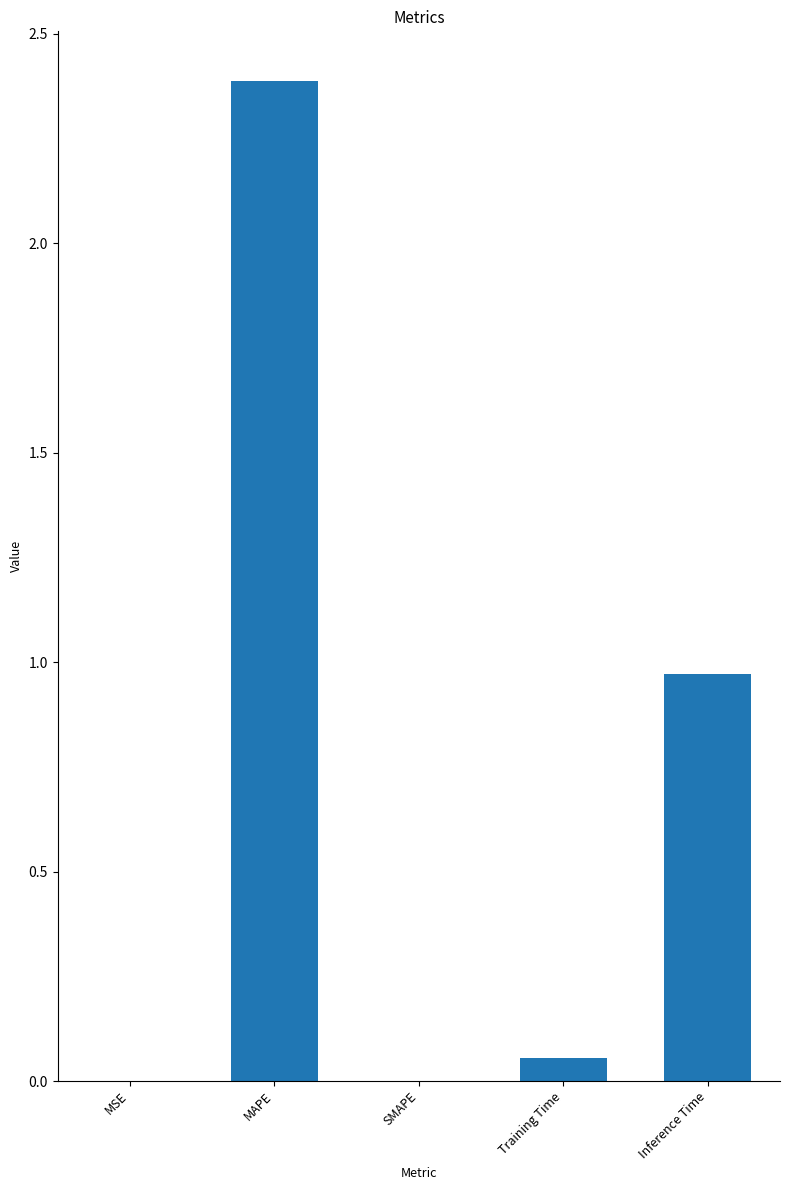

Does the chart contain stacked bars?

No